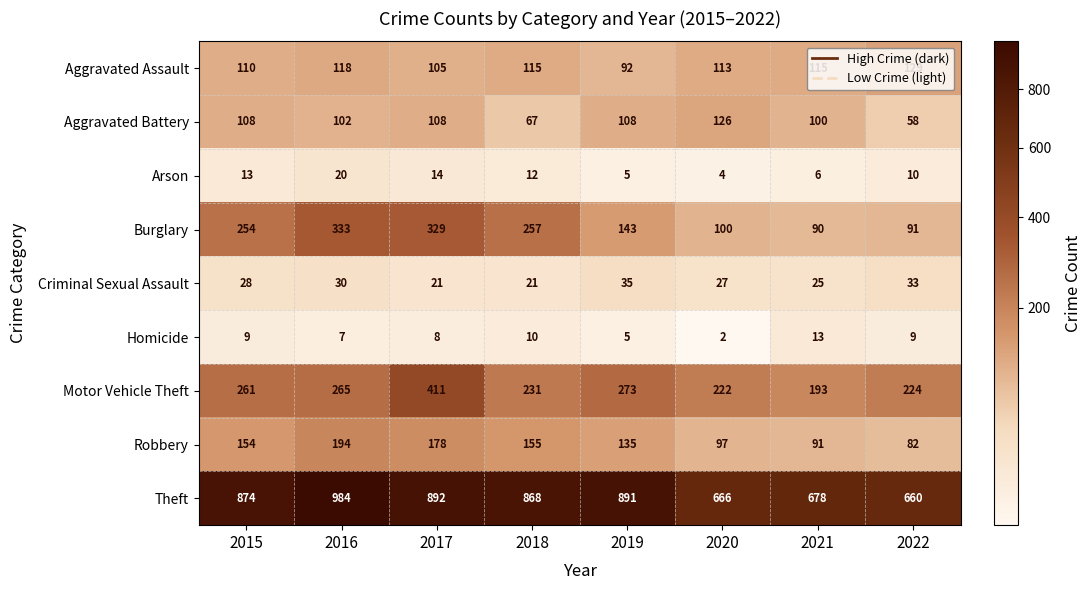

Where is Arson nearest to the value 12?

2018